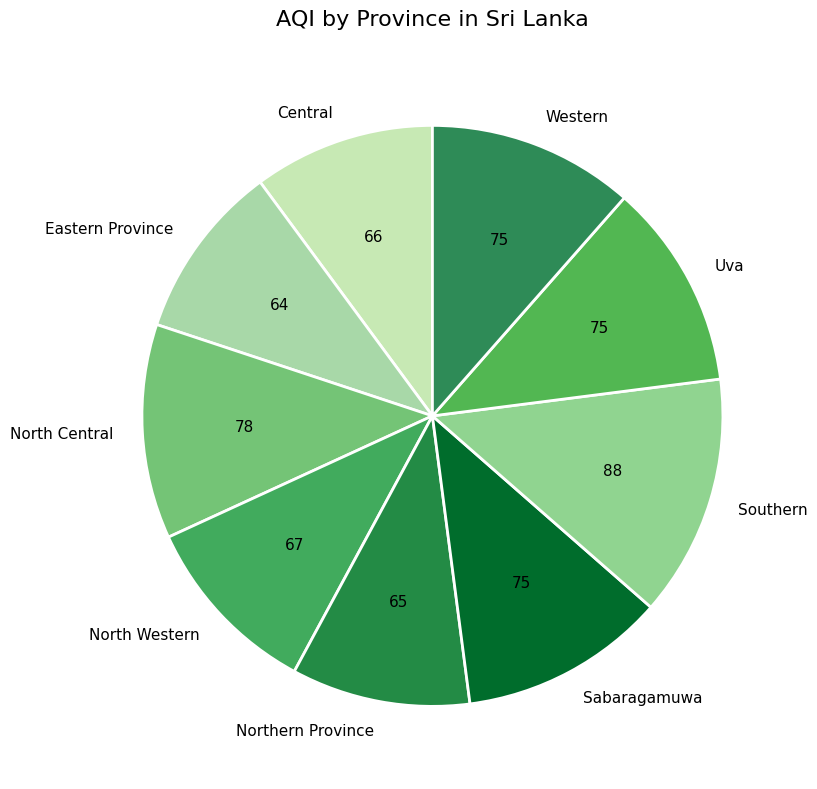

True or false: Northern Province accounts for 10% of the total.

True